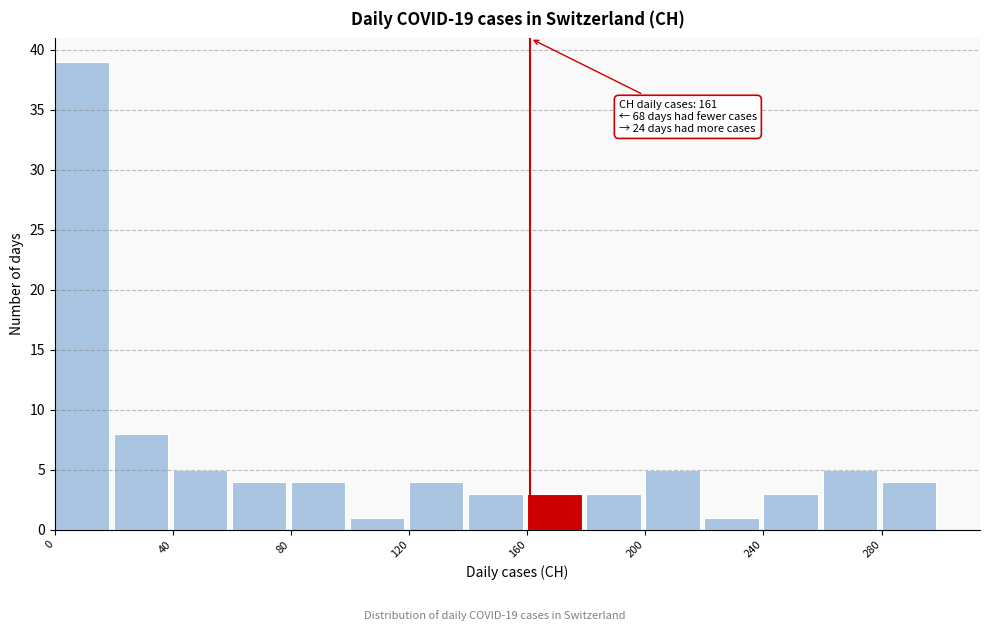

Over which range of the x-axis is the bar tallest?

0 to 20